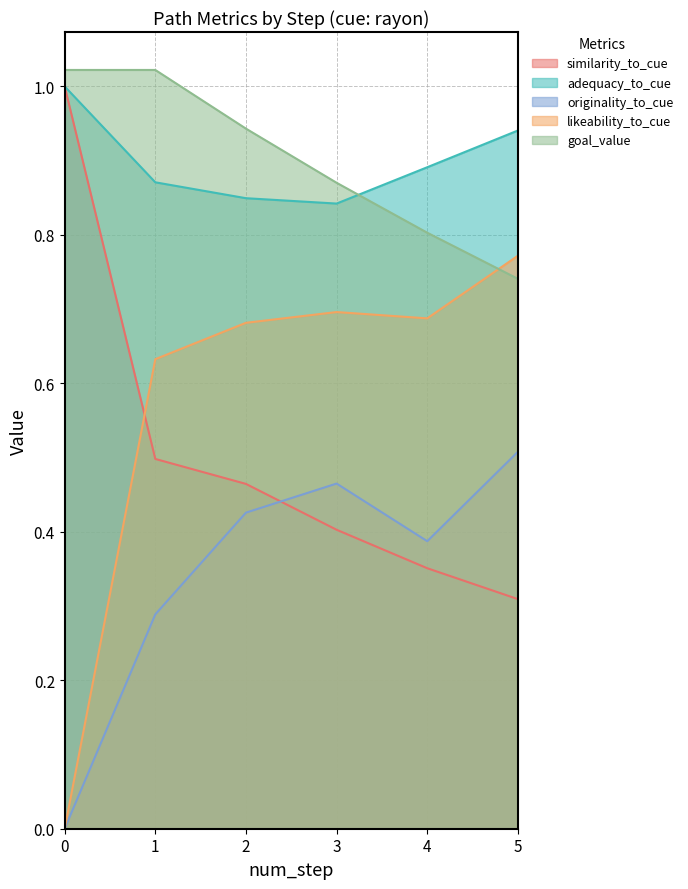

What is the value of the adequacy_to_cue point at the 1st from the left?

1.0